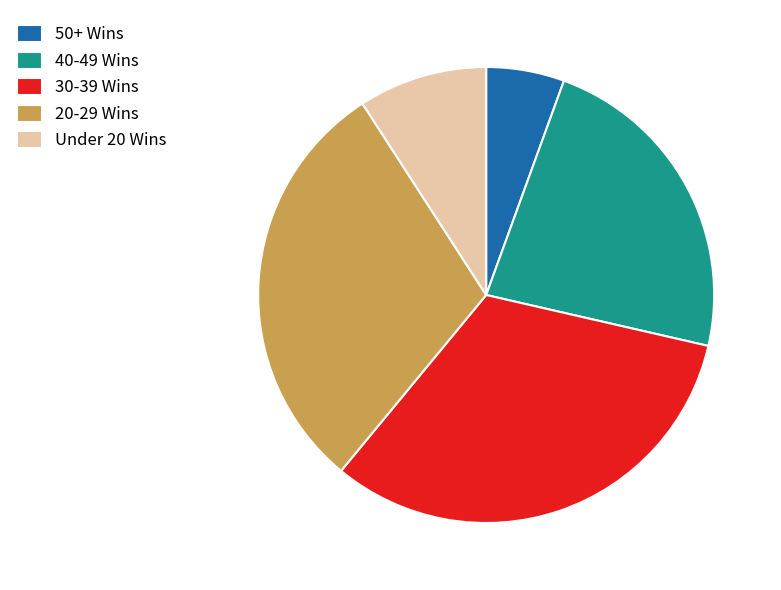

Which slice is the largest?

30-39 Wins